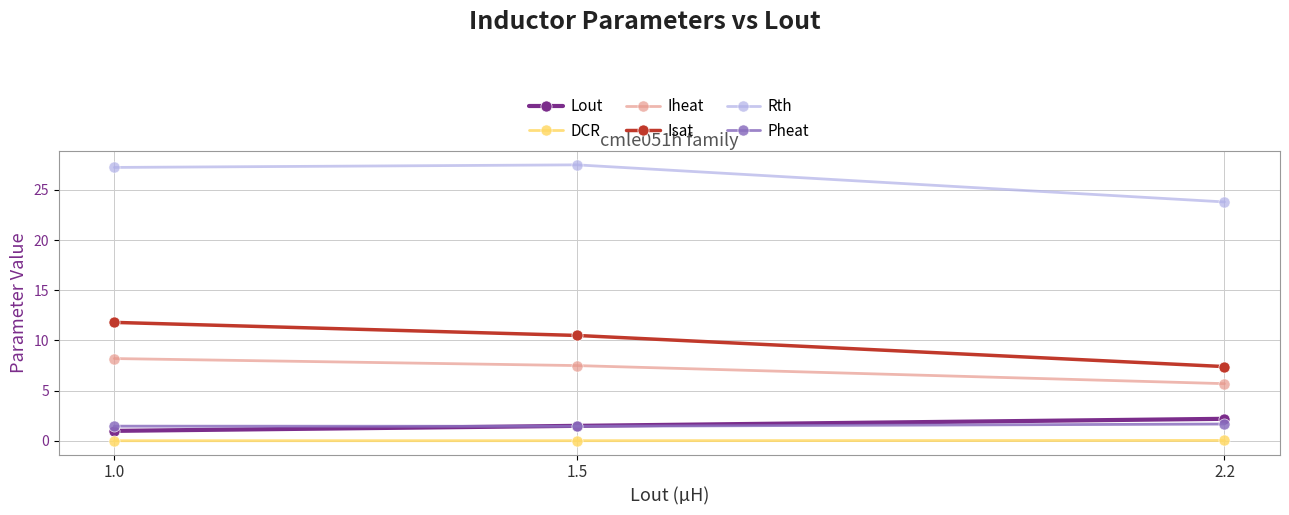

Which series has the widest spread of values?

Isat